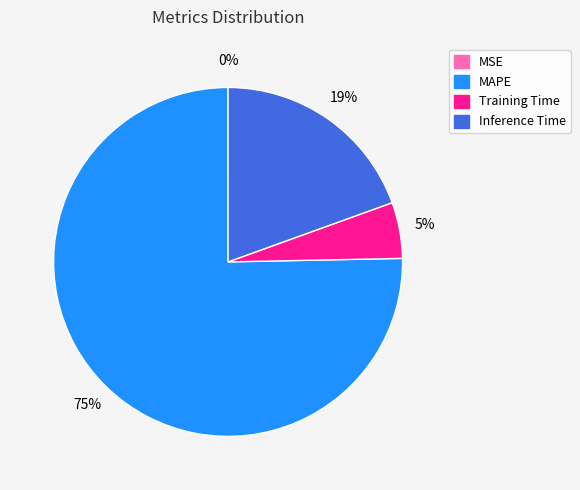

Which category has the biggest portion of the pie?

MAPE